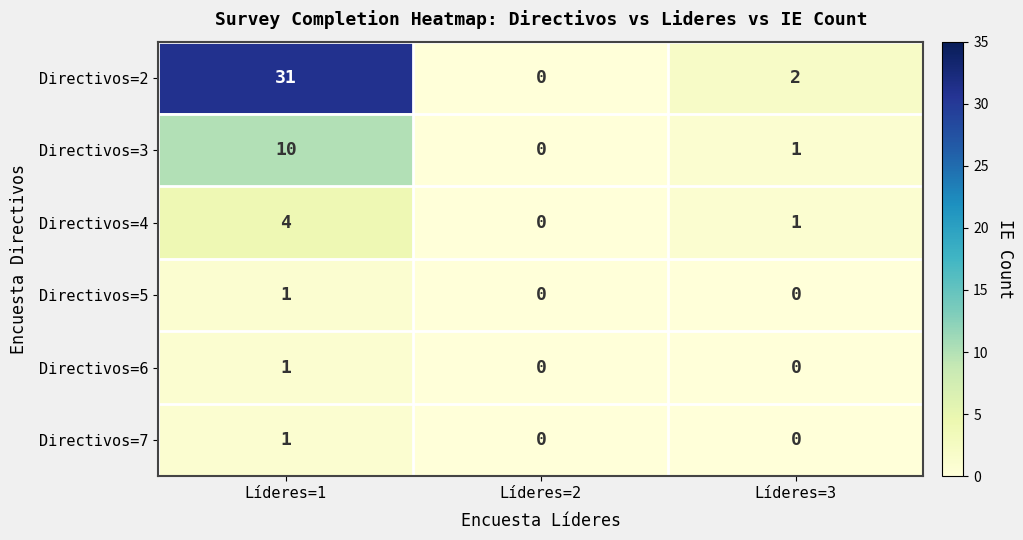

Which series has the largest range (max minus min)?

Directivos=2